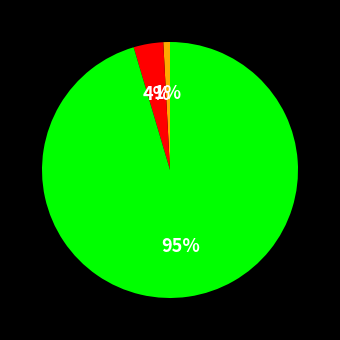

Is there any slice that represents more than half of the pie?

Yes